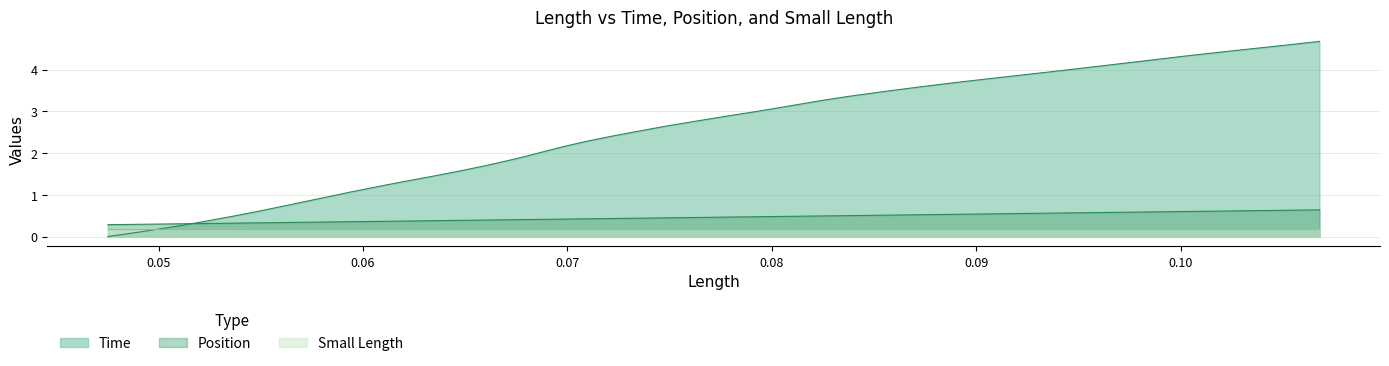

Which series has the widest spread of values?

Time